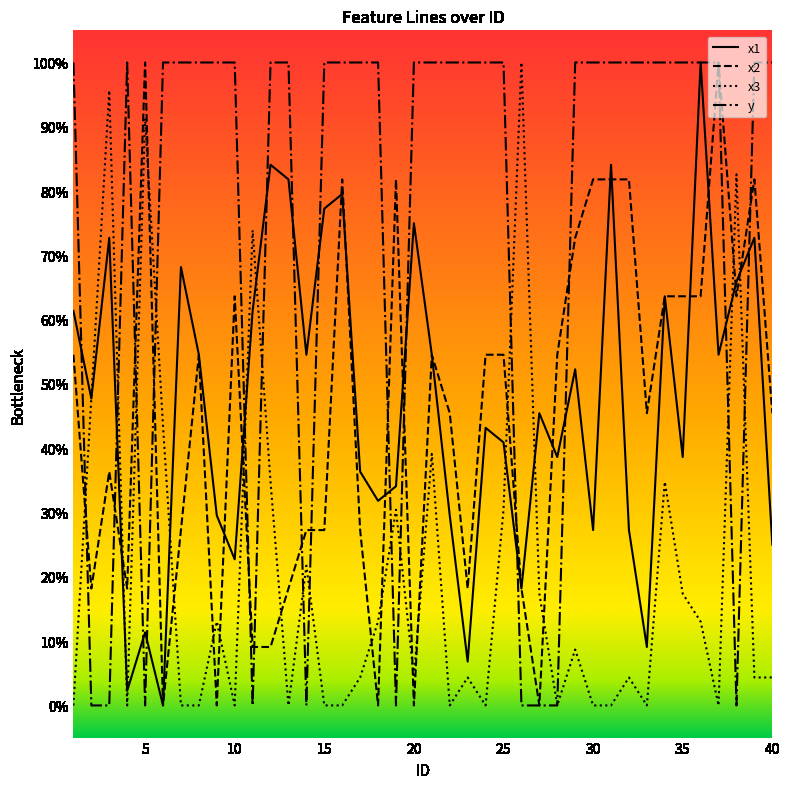

Does the chart have visible grid lines?

No